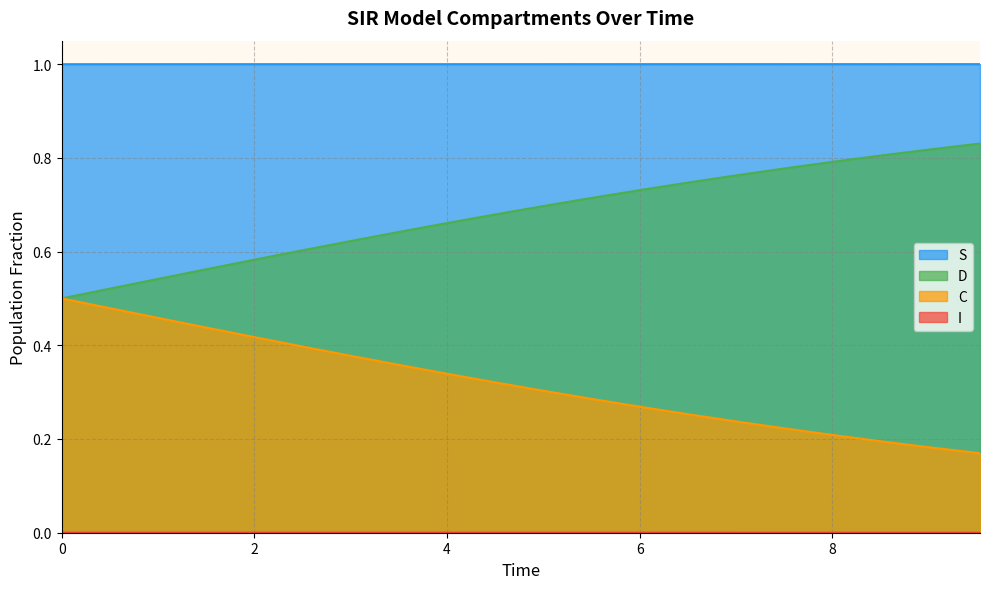

Which series has the largest total across all categories?

S